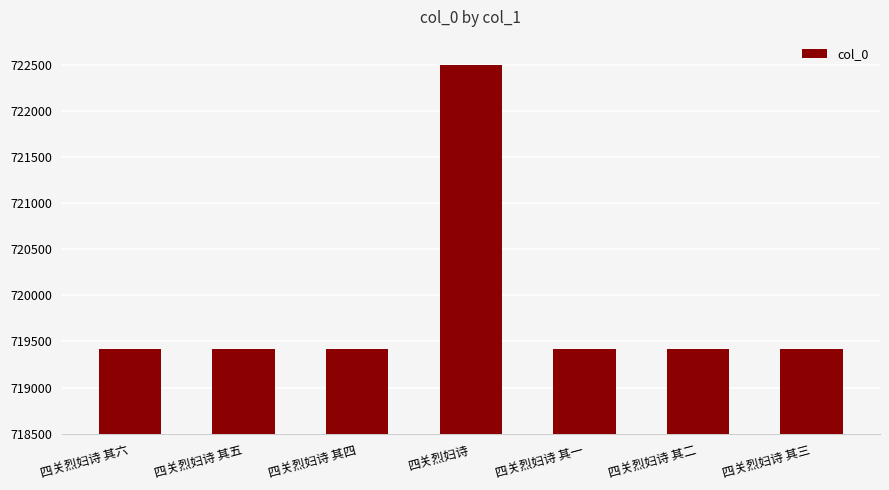

What position from the left is 四关烈妇诗 其四?

3